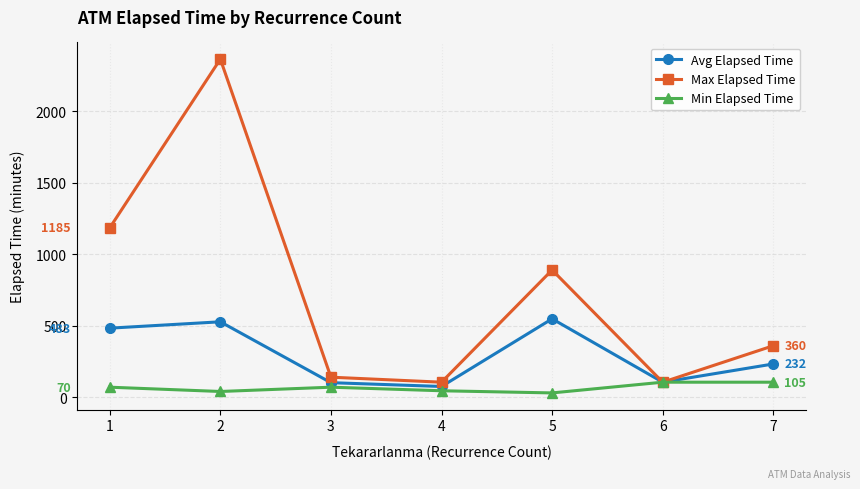

How many lines are shown in the chart?

3